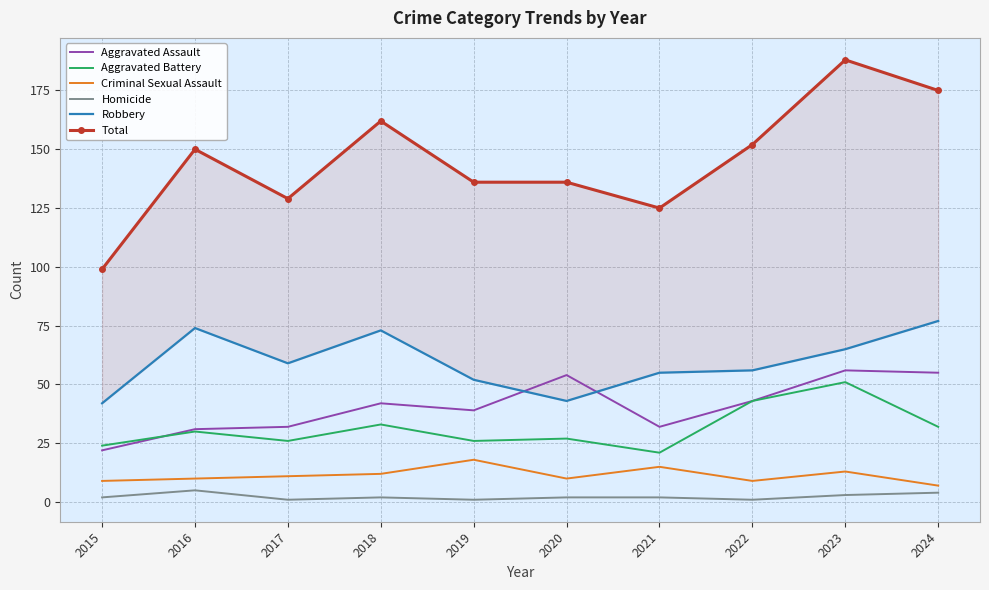

In Homicide, how many points are lower than both neighbors (excluding endpoints)?

3